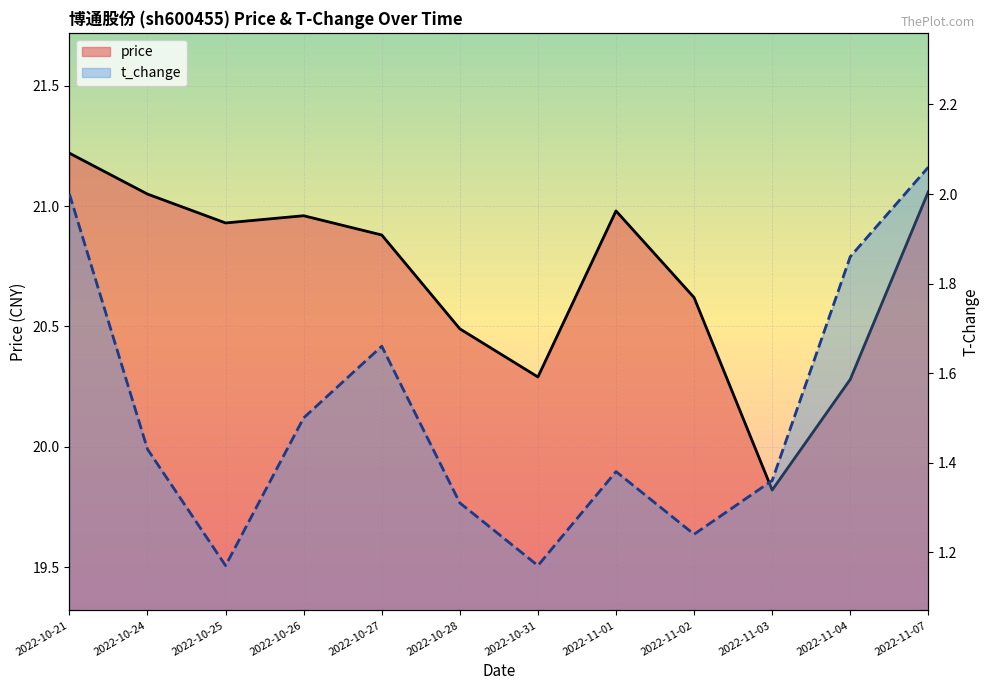

Where is t_change nearest to the value 1?

2022-10-25